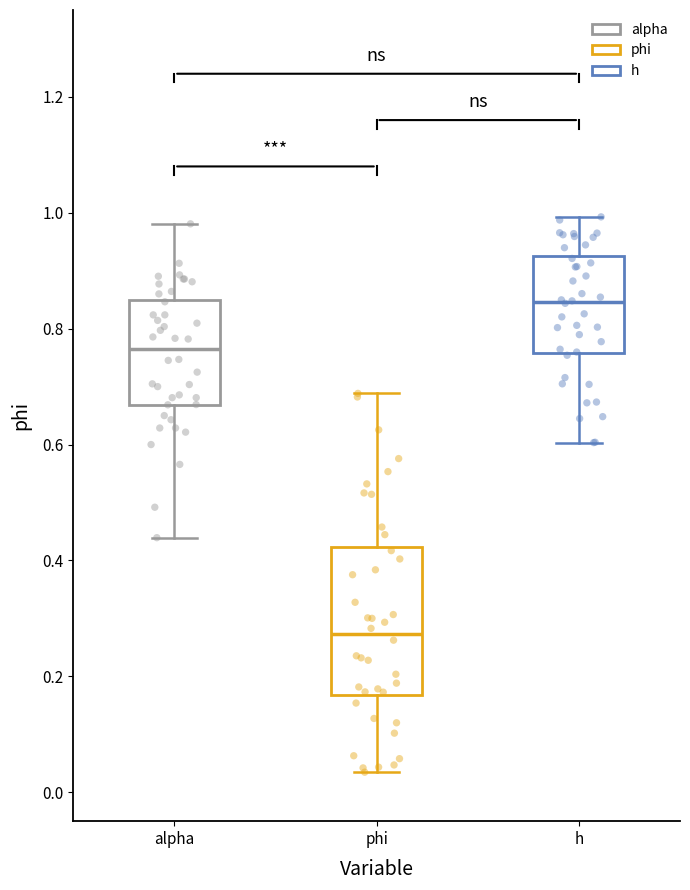

Where is the lower edge of the box for phi on the y-axis? The values are not printed on the chart, so give them approximately, as read against the axis.

0.16